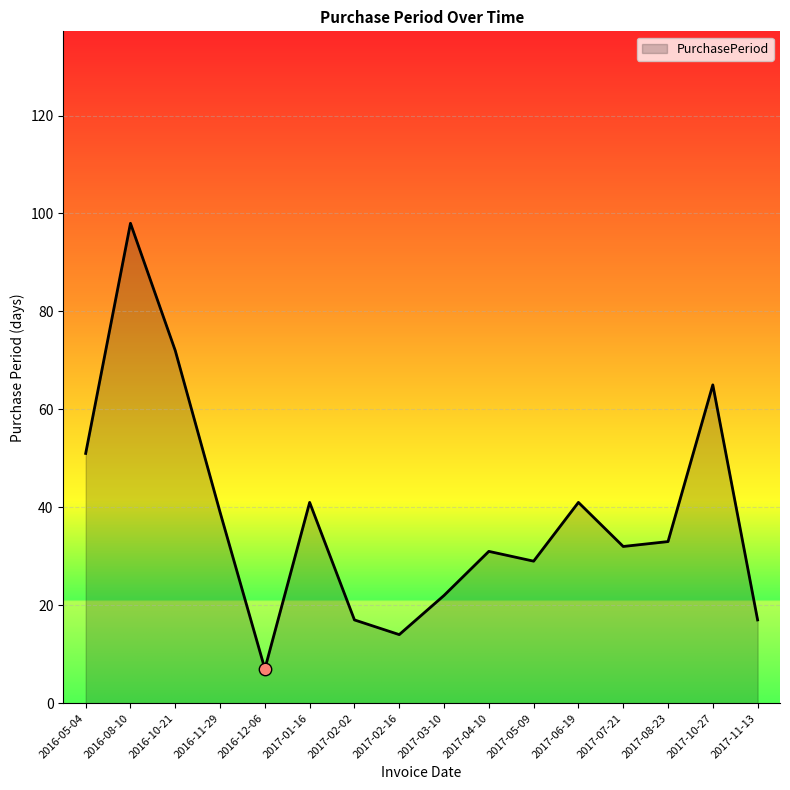

What is the ratio of the value at 2017-01-16 to the value at 2016-05-04?

0.8